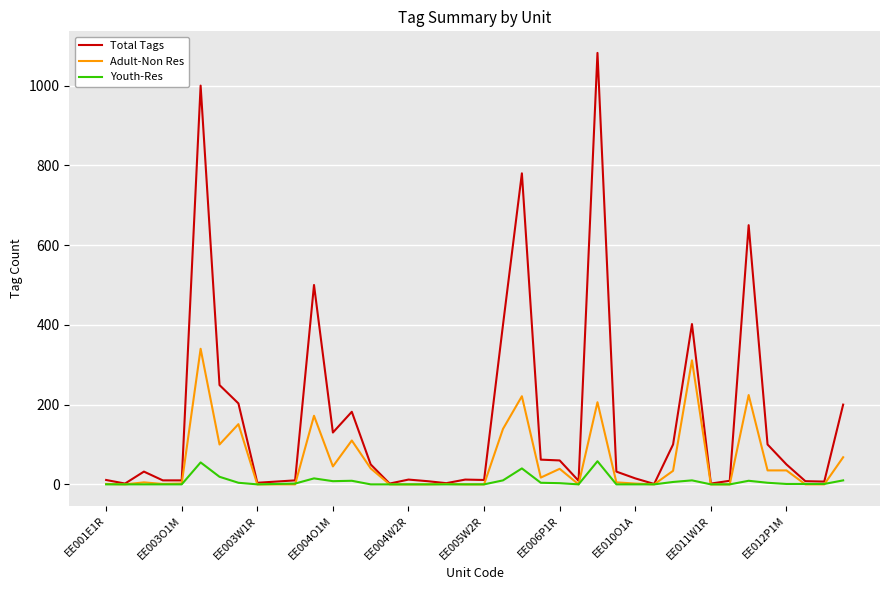

True or false: Youth-Res has more than 0 interior local peaks.

True